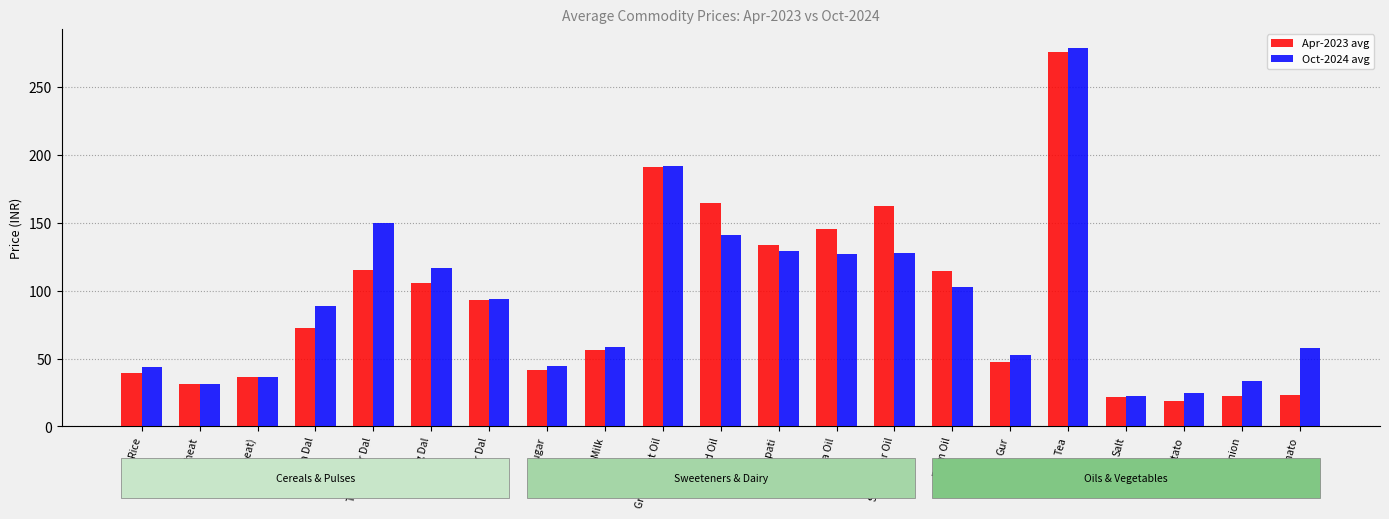

Which series changed the most between Tur/Arhar Dal and Tomato?

Apr-2023 avg